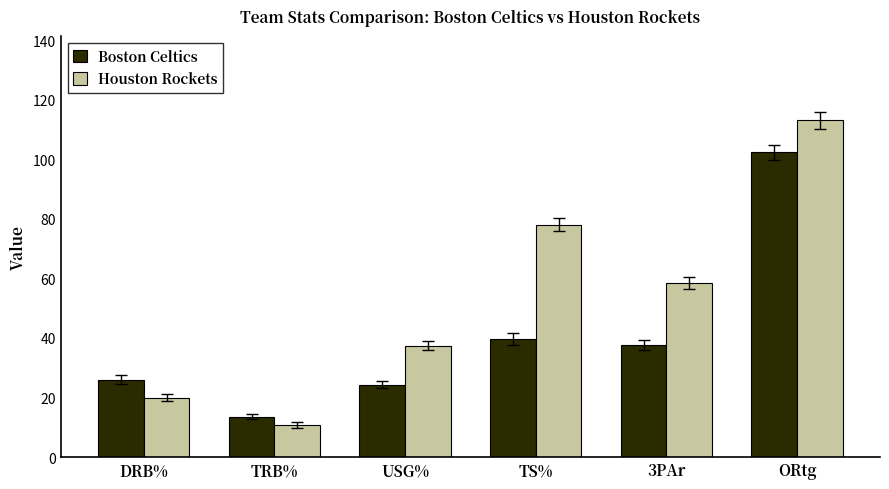

List the series in order of their peak value, lowest first.

Boston Celtics, Houston Rockets